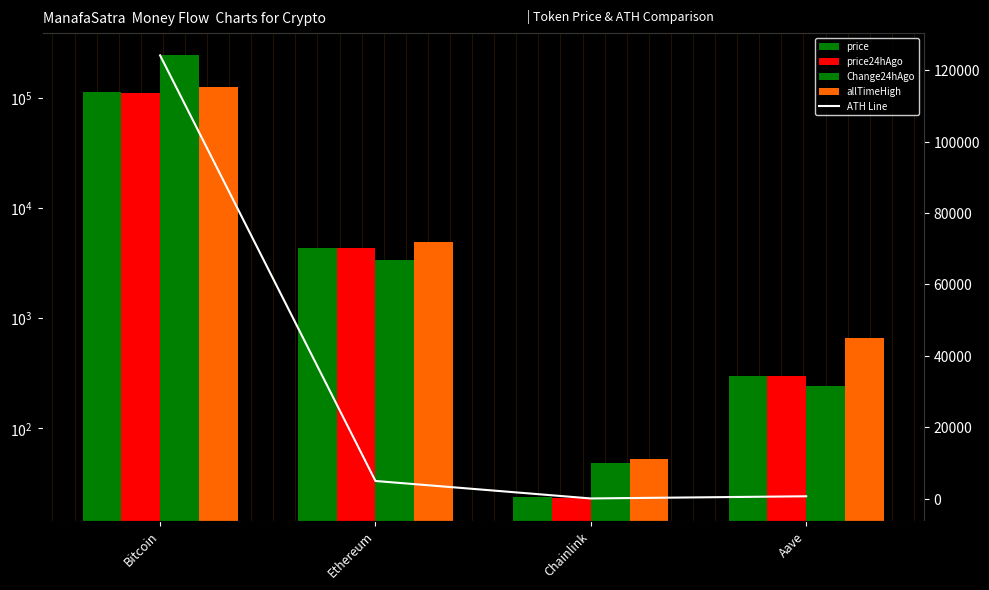

The Change24hAgo series shows 328692.7 at Bitcoin. True or false?

False